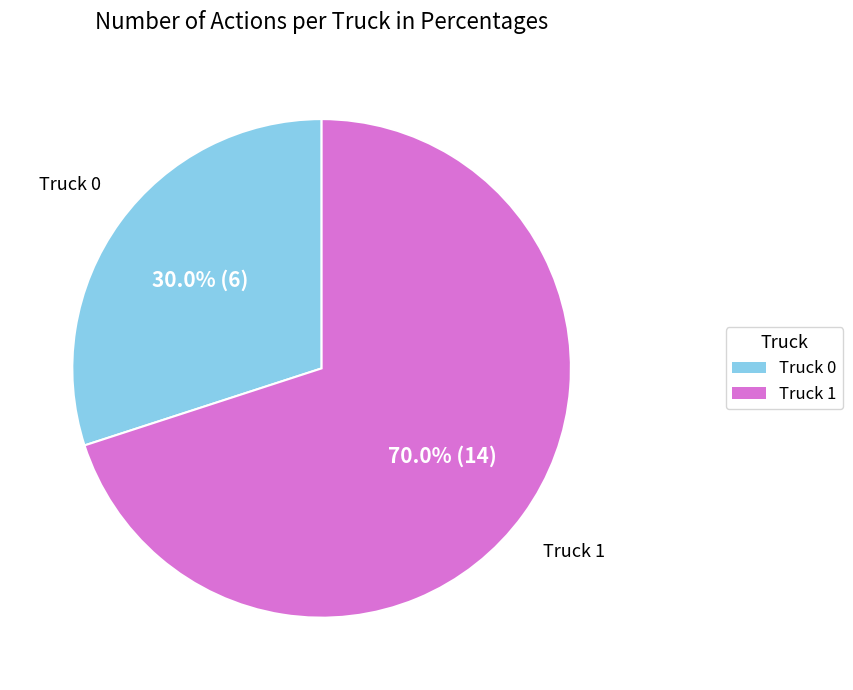

To the nearest percent, what portion does Truck 1 represent?

70%